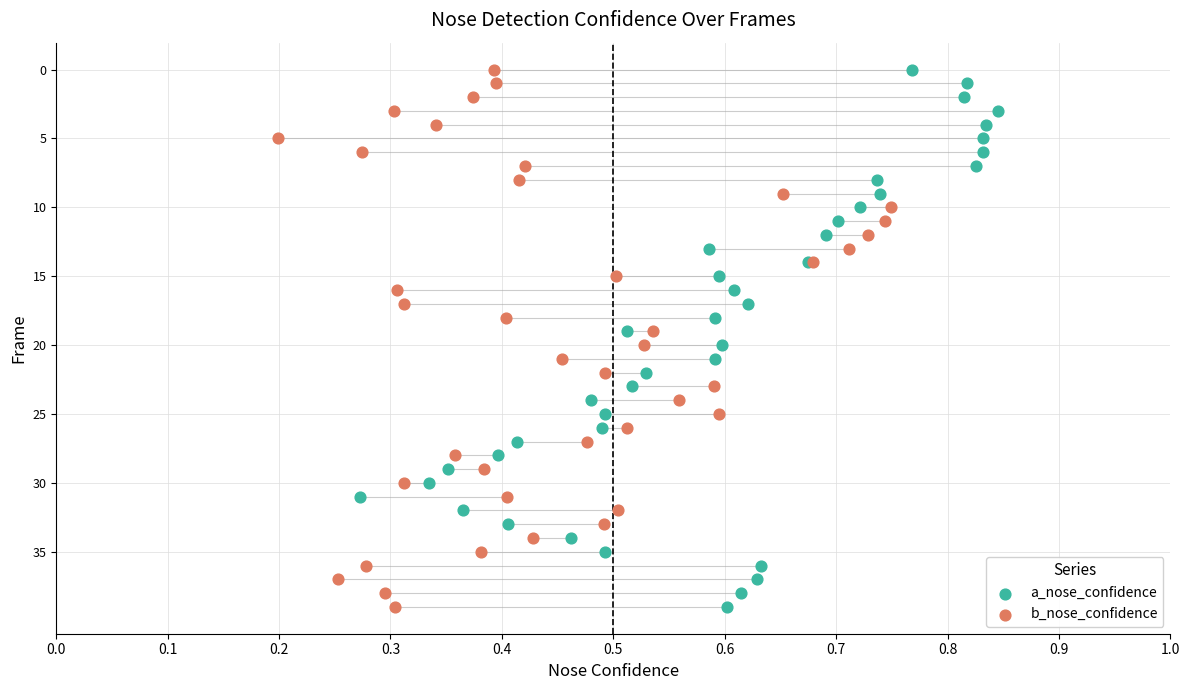

What are all the series names shown in the legend?

a_nose_confidence, b_nose_confidence